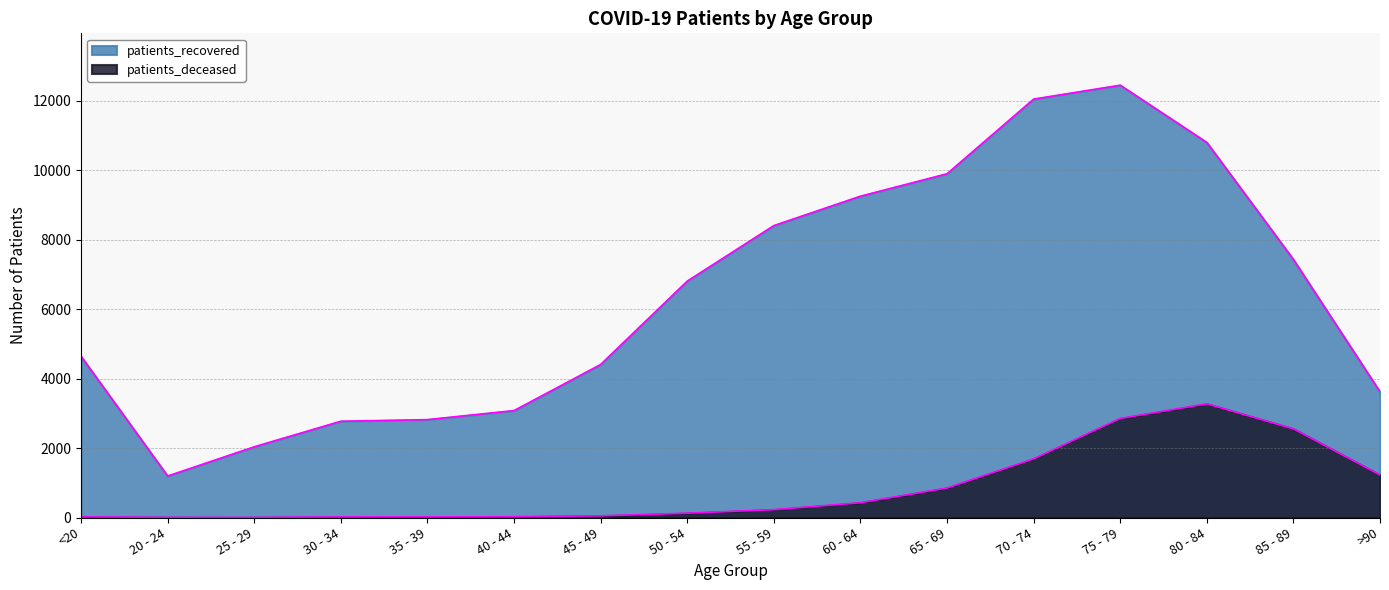

Reading left to right, transcribe all the data shown in this chart.

patients_deceased: 18	4	3	17	18	24	48	125	227	426	849	1688	2851	3273	2552	1225
patients_recovered: 4640	1194	2035	2771	2818	3078	4404	6804	8402	9248	9894	12043	12443	10796	7427	3617